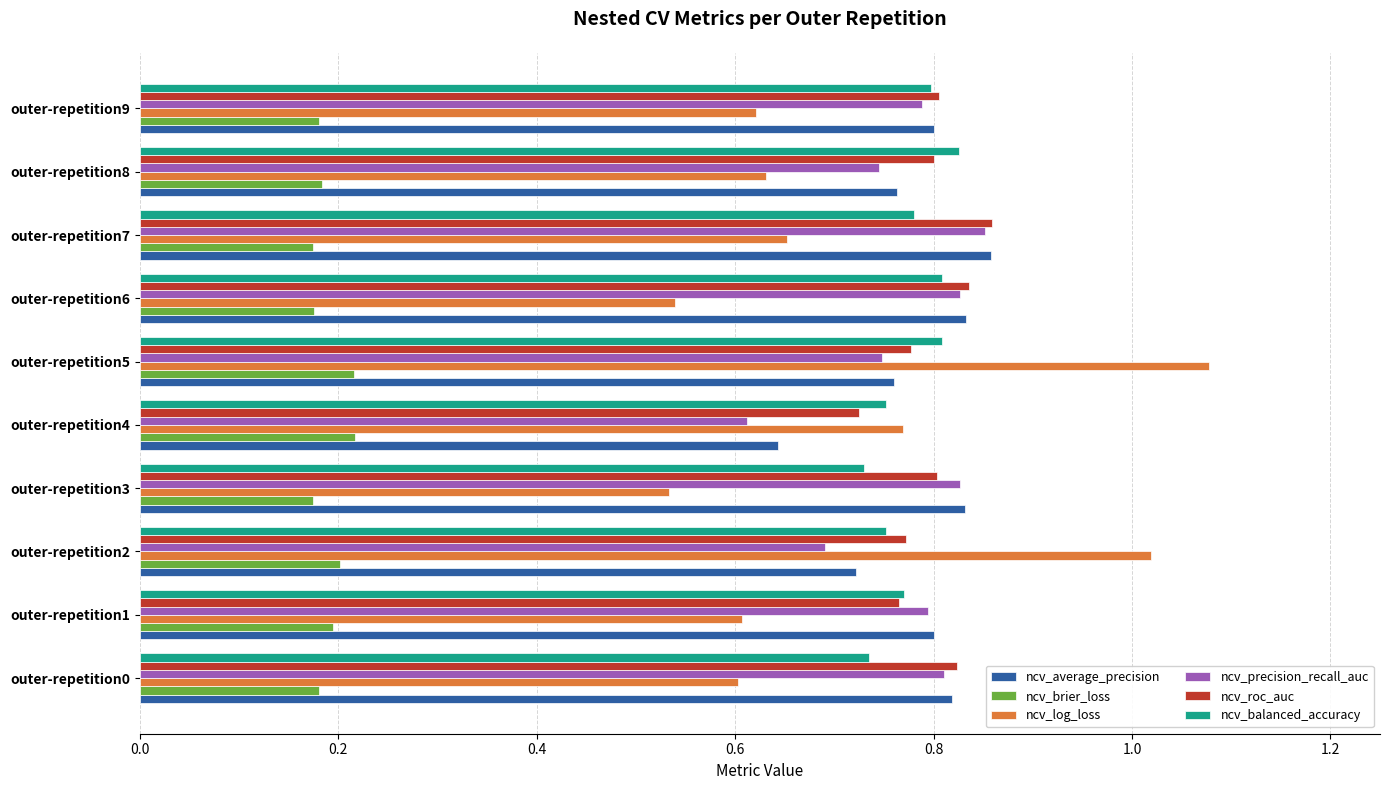

How many ncv_precision_recall_auc values are between 0 and 1?

10